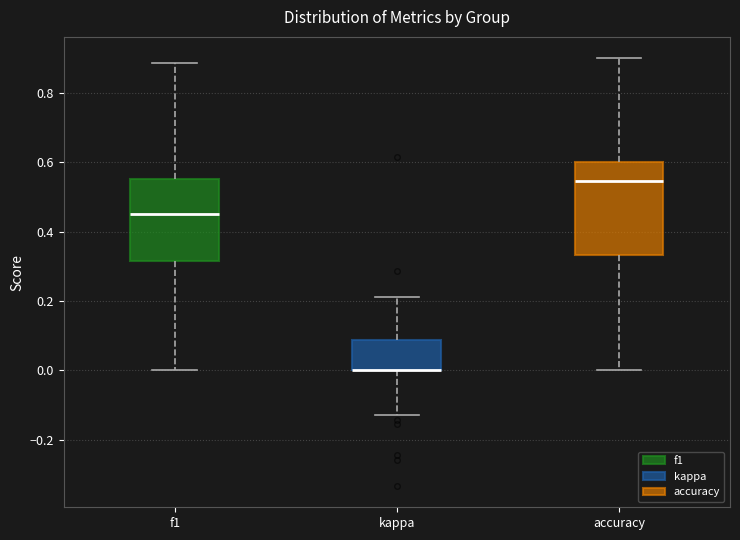

Comparing the boxes themselves (not the whiskers), which one is the tallest?

accuracy